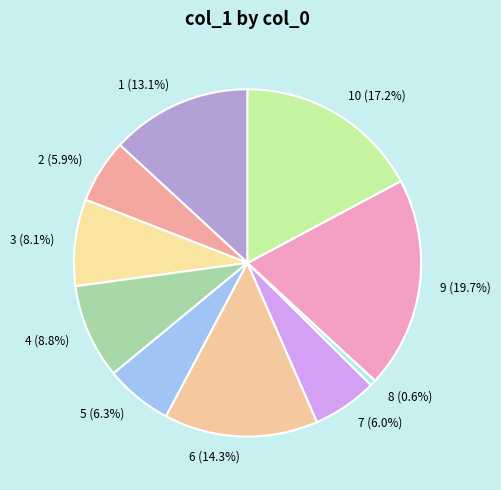

Which slice is the largest?

9 (19.7%)